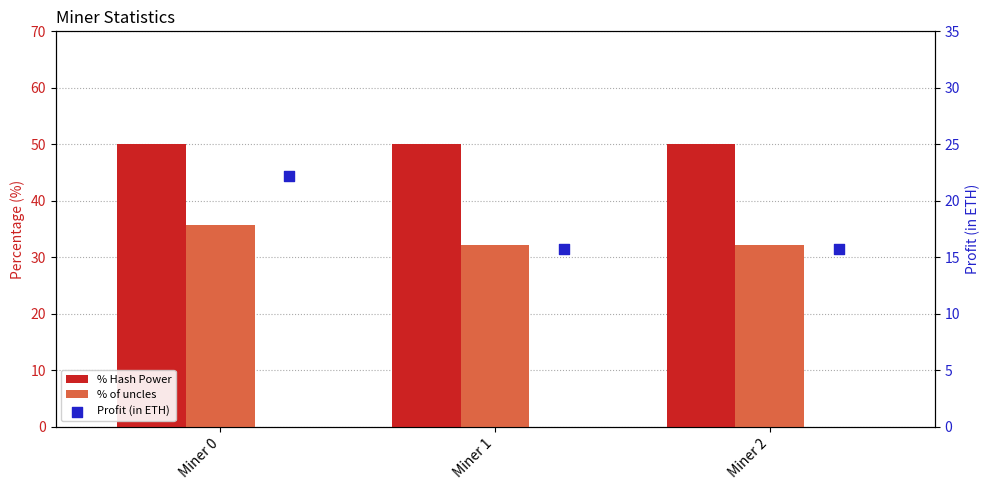

What are all the series names shown in the legend?

% Hash Power, % of uncles, Profit (in ETH)